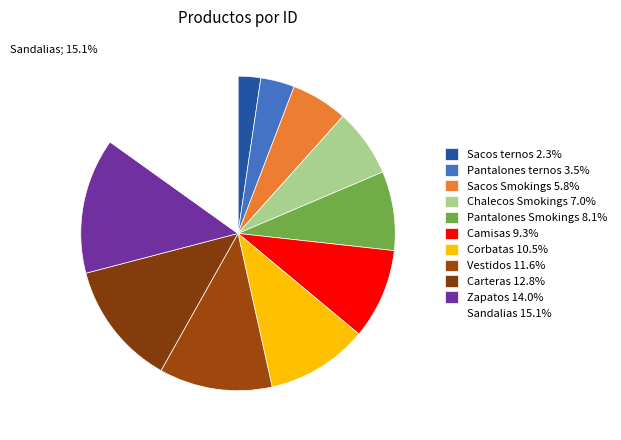

Count the number of slices in the pie.

11